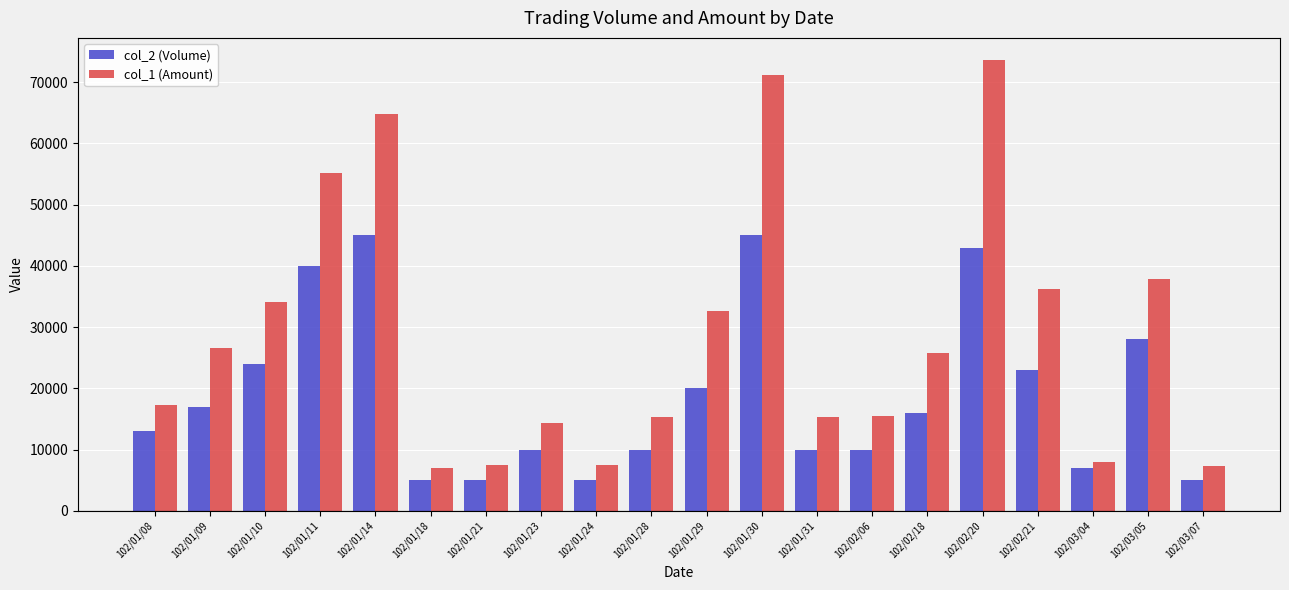

What is the spread (max minus min) of values at 102/01/14?

19800